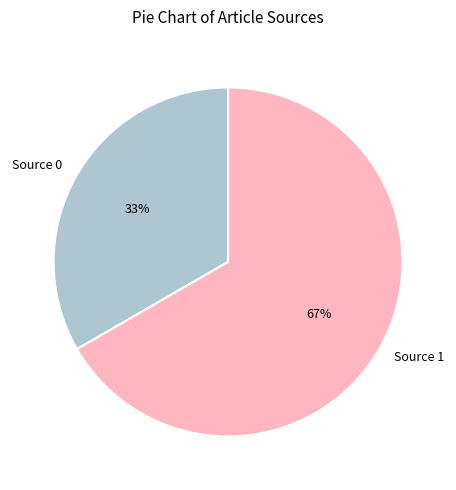

What is the smallest slice in the pie chart?

Source 0